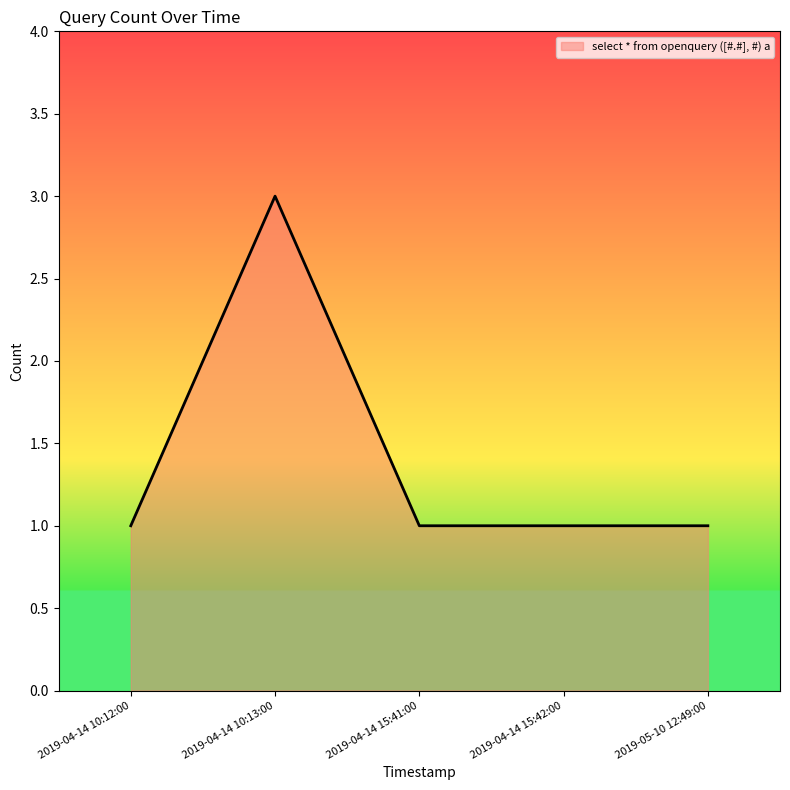

What is the sum of all values?

7